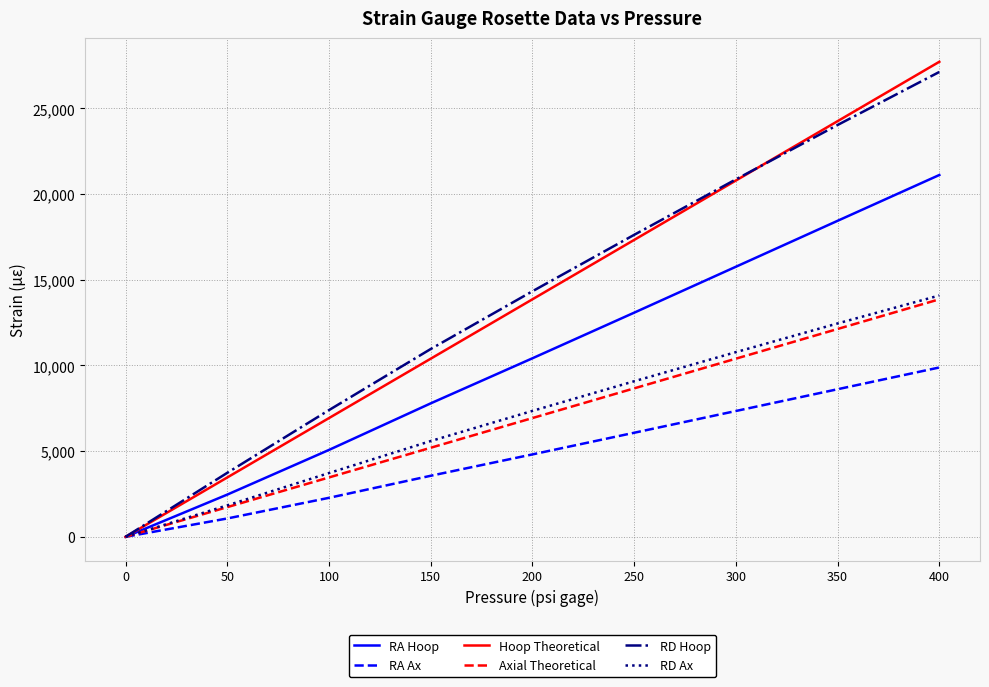

Is it true that Axial Theoretical equals 20878.5 at 350?

False